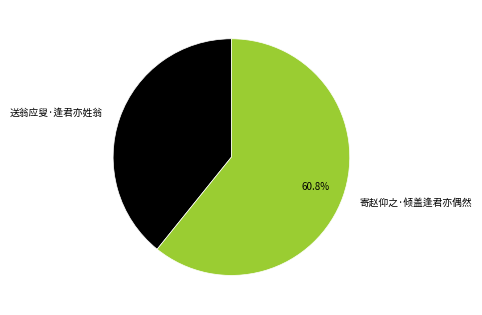

Which has a higher value, 送翁应叟·逢君亦姓翁 or 寄赵仰之·倾盖逢君亦偶然?

寄赵仰之·倾盖逢君亦偶然